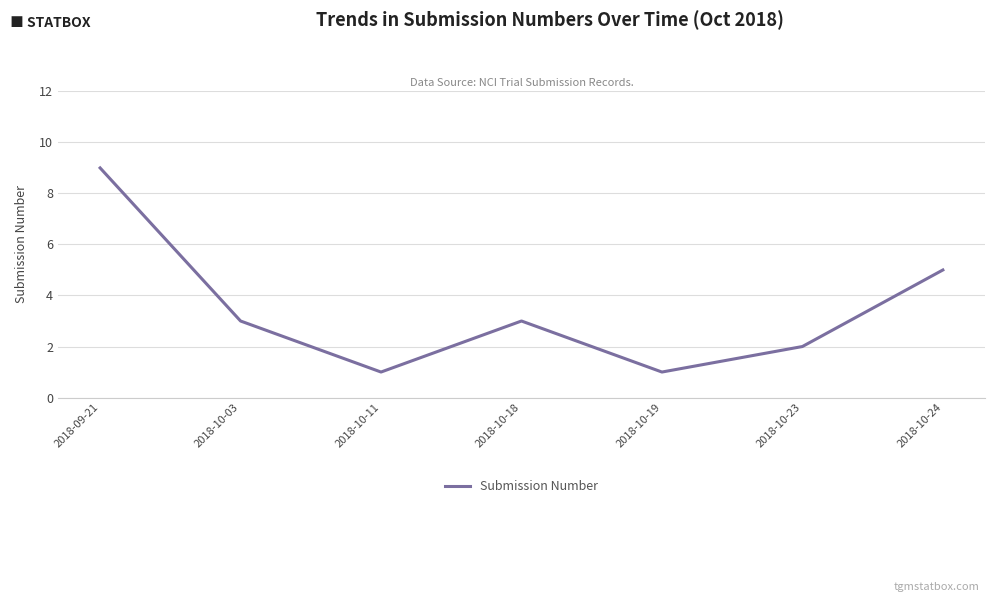

What is the difference between the values at 2018-10-23 and 2018-10-03?

1